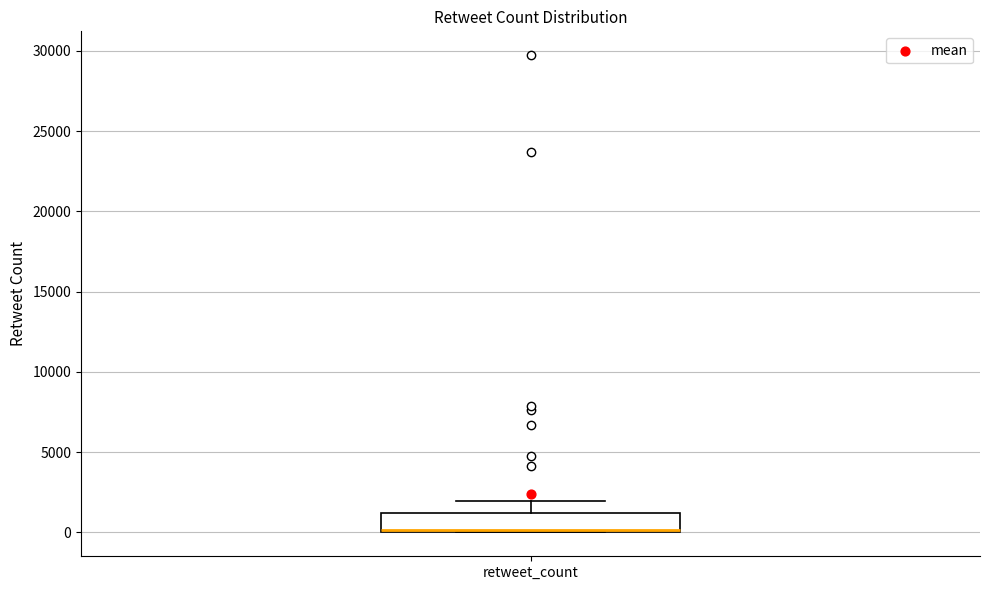

Read this box plot against the y-axis: the position of the median line, the range covered by the box, and the ends of both whiskers. The values are not printed on the chart, so give them approximately, as read against the axis.

median 0, box 0 to 1000, whiskers 0 to 2000